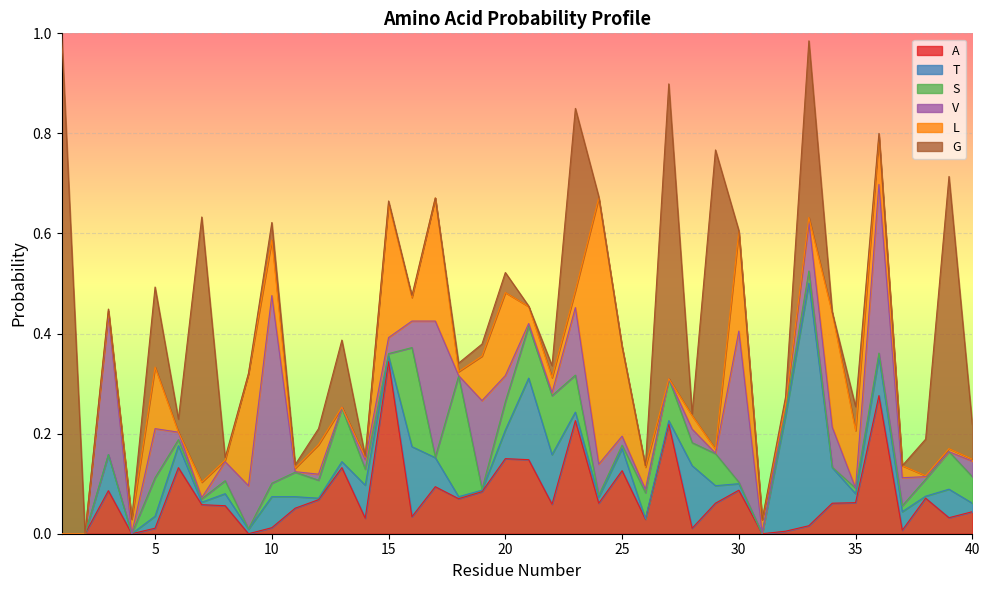

Between 9 and 10, which series saw the biggest shift?

V